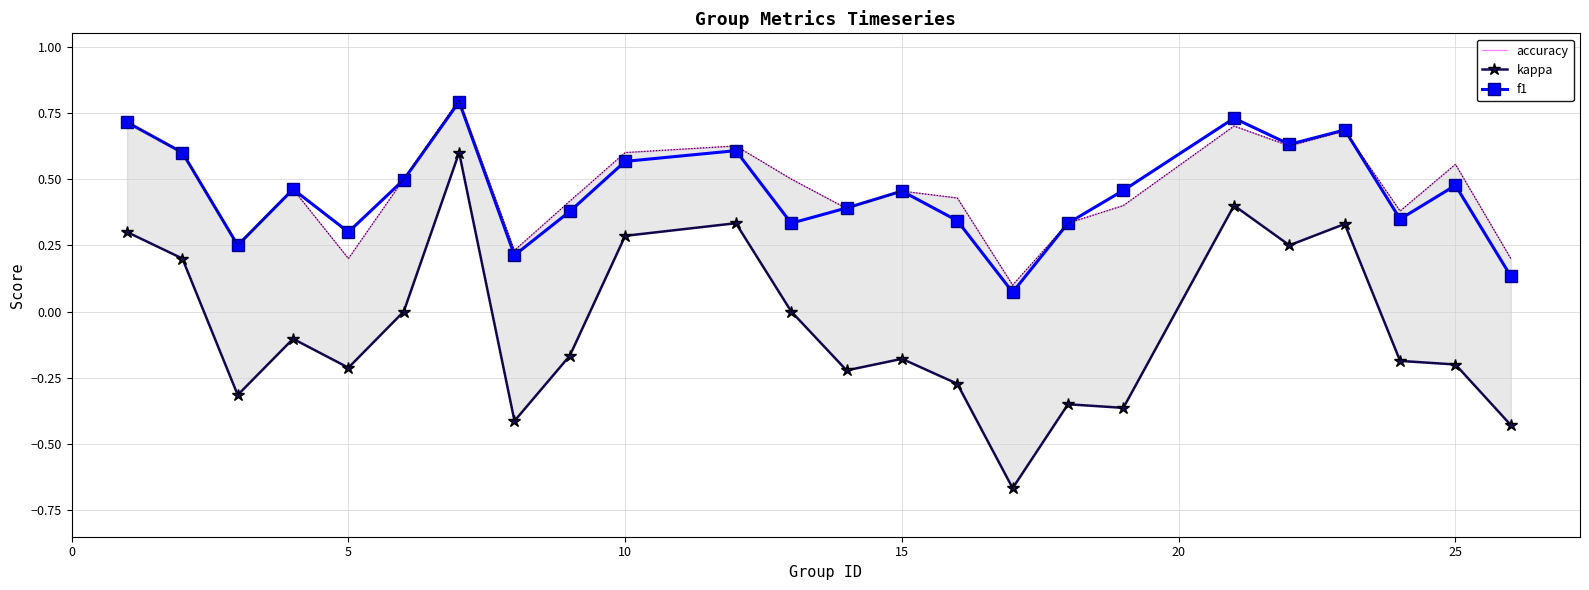

What is the highest value of the f1 series?

0.8